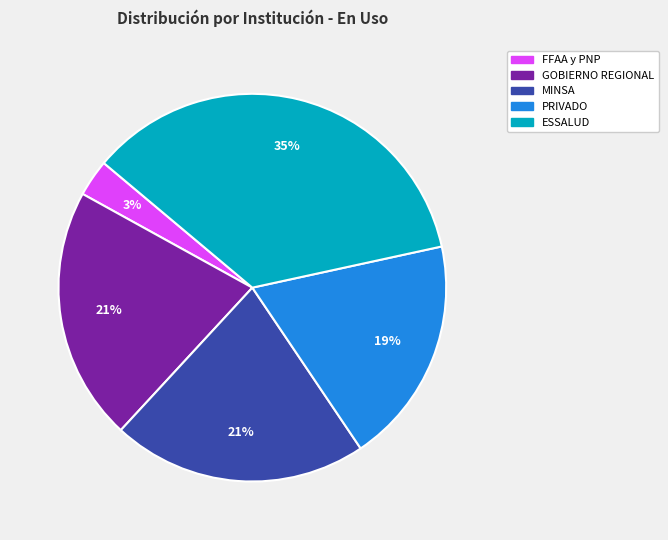

To the nearest percent, what is the difference between the largest and smallest slice percentages?

32%